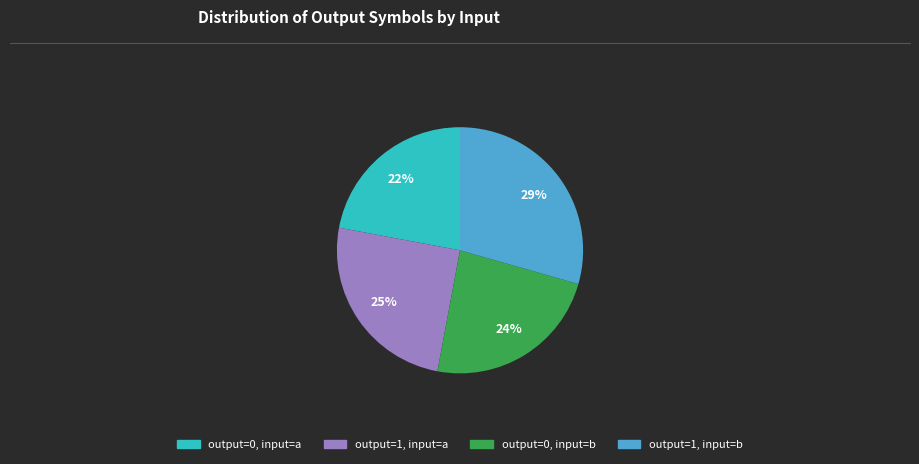

Does any single category account for the majority?

No